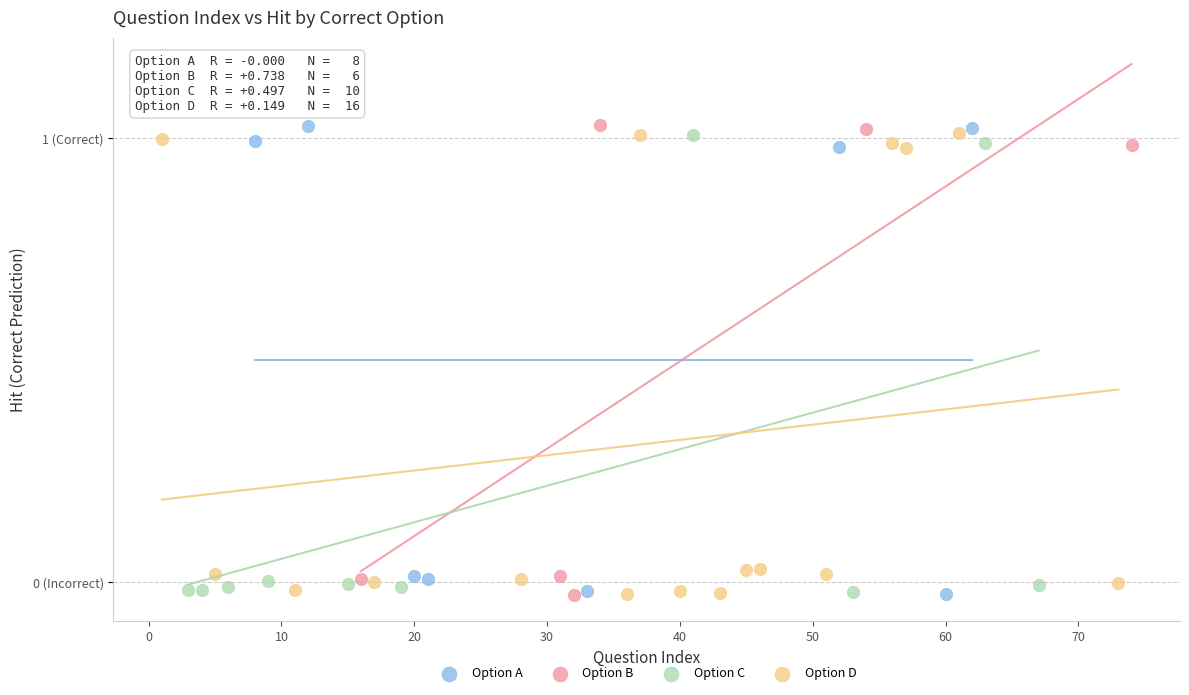

What are all the series names shown in the legend?

Option A, Option B, Option C, Option D